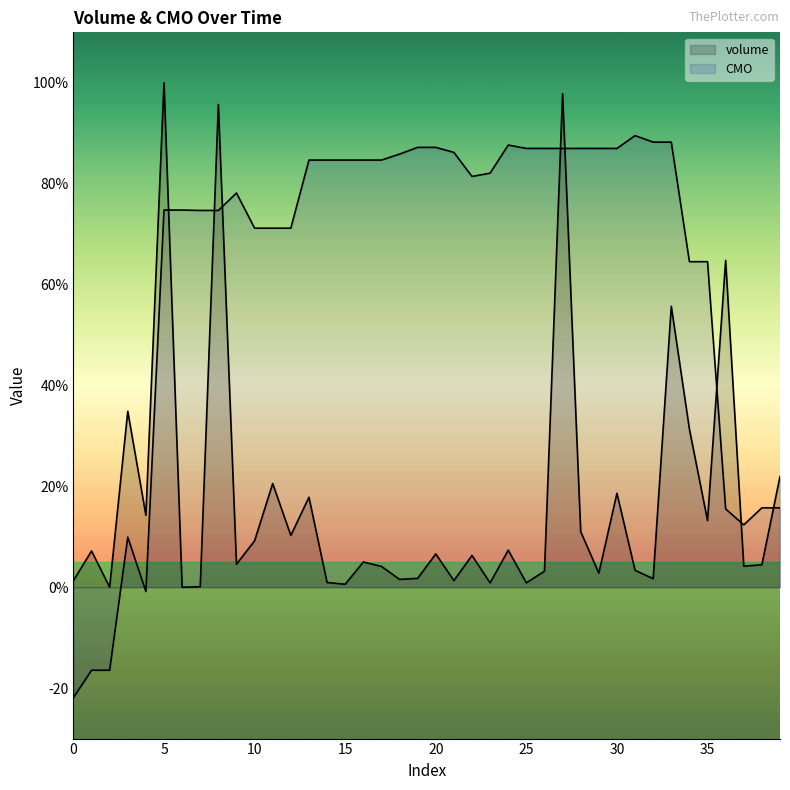

Which label corresponds to the largest value in the chart?

5